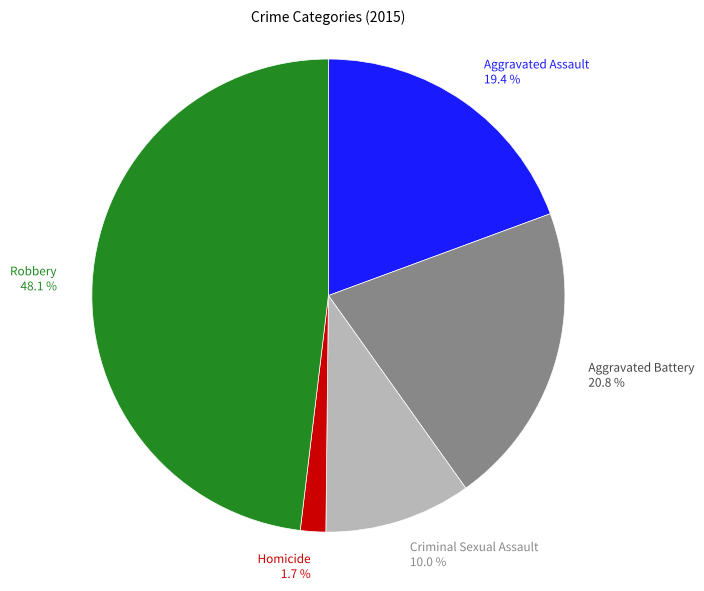

Does Aggravated Battery represent more than half of the total?

No